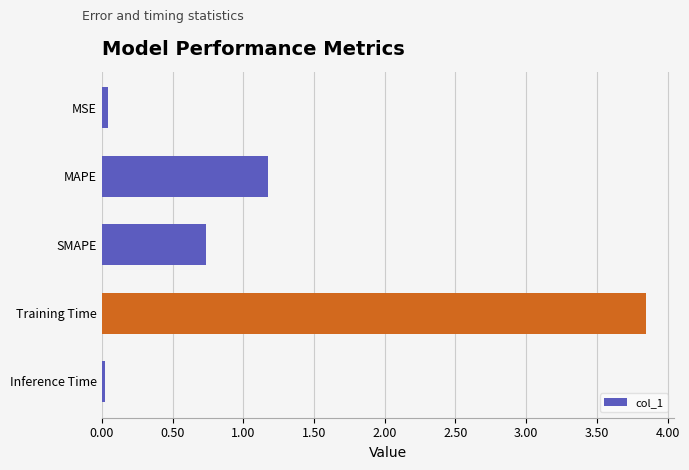

Read the value at SMAPE.

0.7